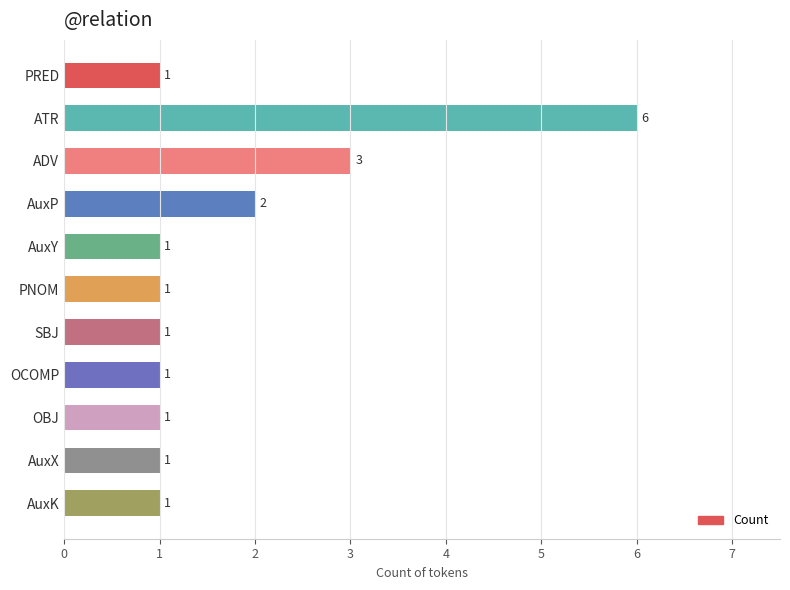

How many data points does each series have?

11